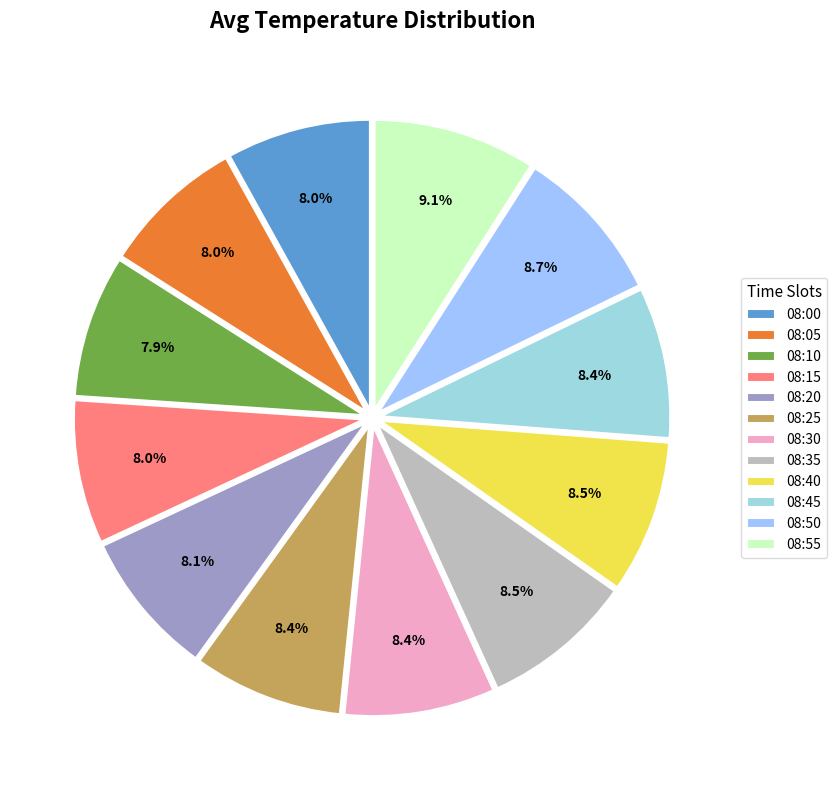

To the nearest percent, what is the difference between the 08:55 and 08:40 slice percentages?

1%